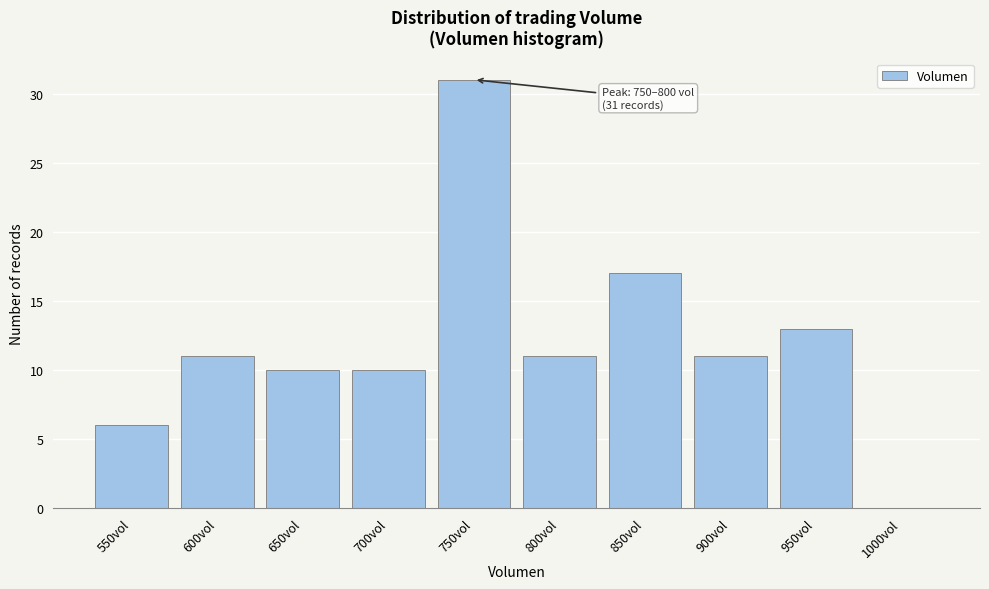

Reading right to left, transcribe all the data shown in this chart.

1000vol=0	950vol=13	900vol=11	850vol=17	800vol=11	750vol=31	700vol=10	650vol=10	600vol=11	550vol=6